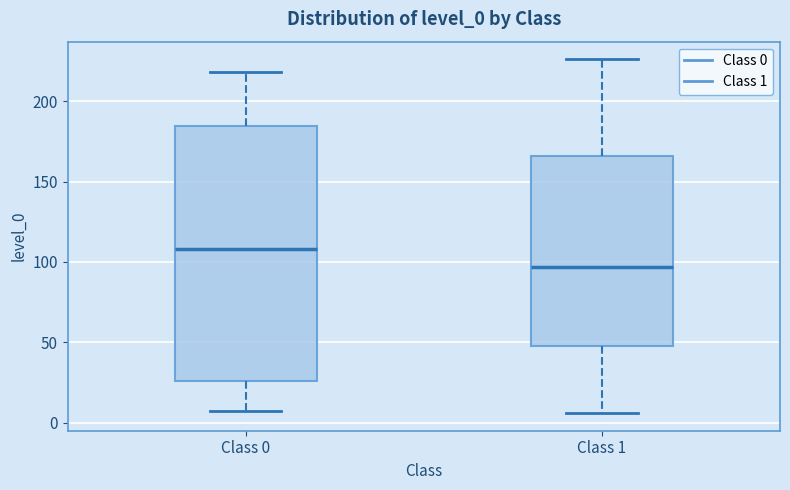

Reading left to right, read every box against the y-axis: the position of its median line, the range the box covers, and the ends of its whiskers. The values are not printed on the chart, so give them approximately, as read against the axis.

Class 0: median 110, box 25 to 185, whiskers 5 to 220
Class 1: median 95, box 50 to 165, whiskers 5 to 225